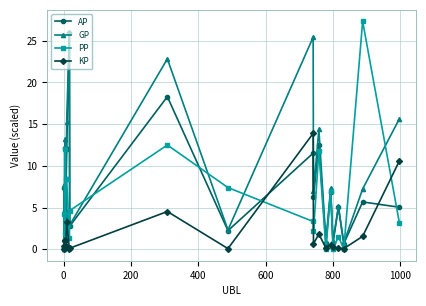

How many interior local peaks does the GP series have?

8